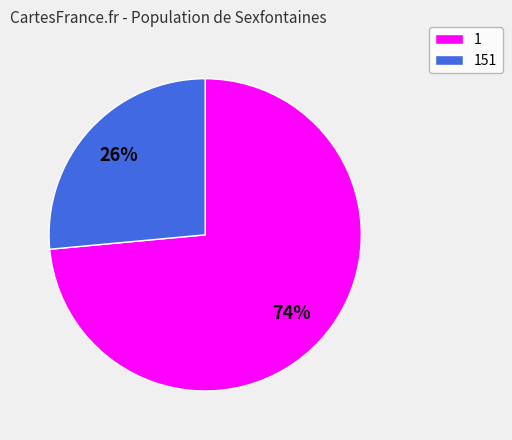

To the nearest percent, what is the combined percentage of 151 and 1?

100%